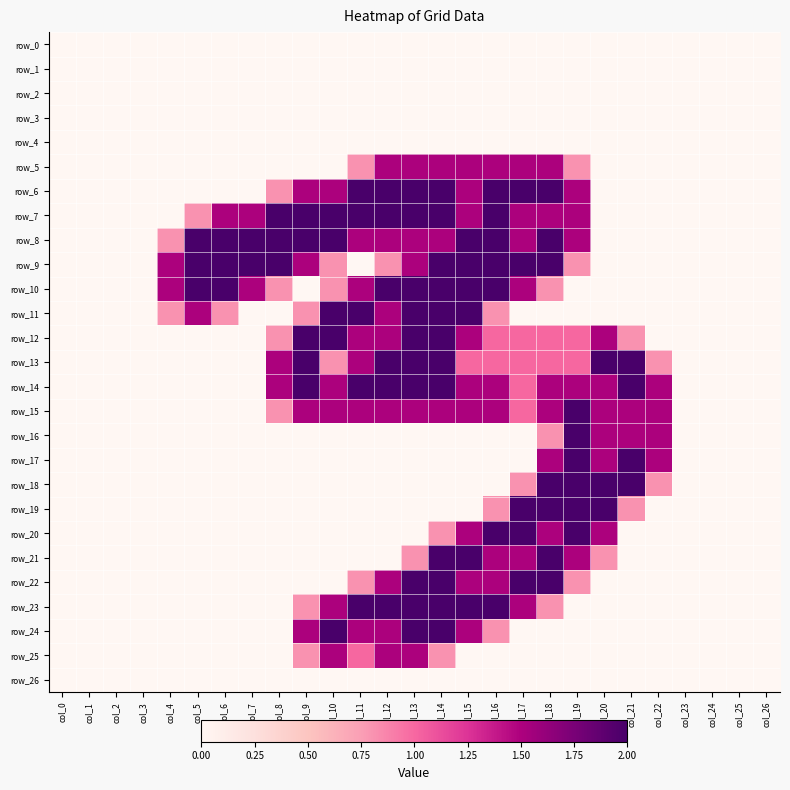

List the labels in order of row_18 value, smallest first.

col_0, col_1, col_2, col_3, col_4, col_5, col_6, col_7, col_8, col_9, col_10, col_11, col_12, col_13, col_14, col_15, col_16, col_23, col_24, col_25, col_26, col_17, col_22, col_18, col_19, col_20, col_21